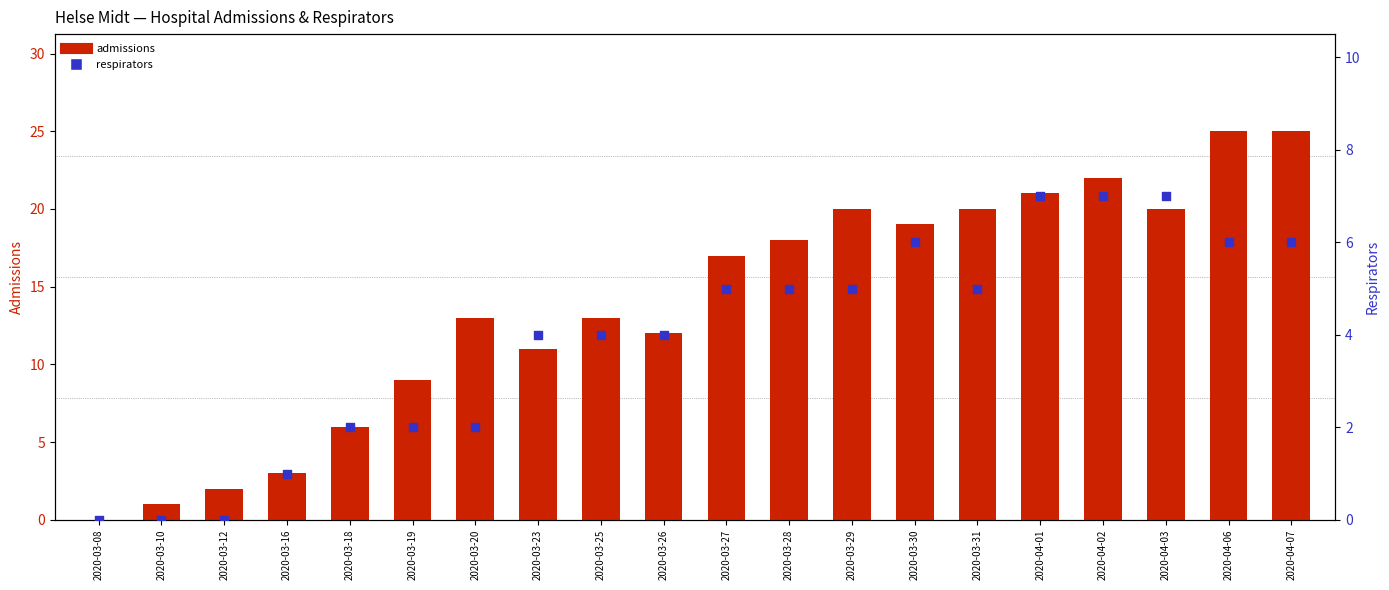

Which series has the widest spread of Y values?

admissions